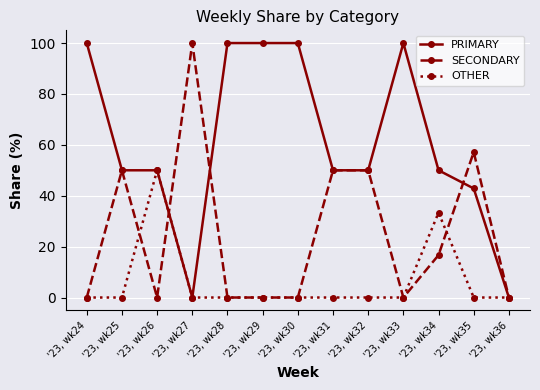

Reading left to right, what are all the values shown in this chart?

PRIMARY: '23, wk24=100.0	'23, wk25=50.0	'23, wk26=50.0	'23, wk27=0.0	'23, wk28=100.0	'23, wk29=100.0	'23, wk30=100.0	'23, wk31=50.0	'23, wk32=50.0	'23, wk33=100.0	'23, wk34=50.0	'23, wk35=42.9	'23, wk36=0.0
SECONDARY: '23, wk24=0.0	'23, wk25=50.0	'23, wk26=0.0	'23, wk27=100.0	'23, wk28=0.0	'23, wk29=0.0	'23, wk30=0.0	'23, wk31=50.0	'23, wk32=50.0	'23, wk33=0.0	'23, wk34=16.7	'23, wk35=57.1	'23, wk36=0.0
OTHER: '23, wk24=0.0	'23, wk25=0.0	'23, wk26=50.0	'23, wk27=0.0	'23, wk28=0.0	'23, wk29=0.0	'23, wk30=0.0	'23, wk31=0.0	'23, wk32=0.0	'23, wk33=0.0	'23, wk34=33.3	'23, wk35=0.0	'23, wk36=0.0